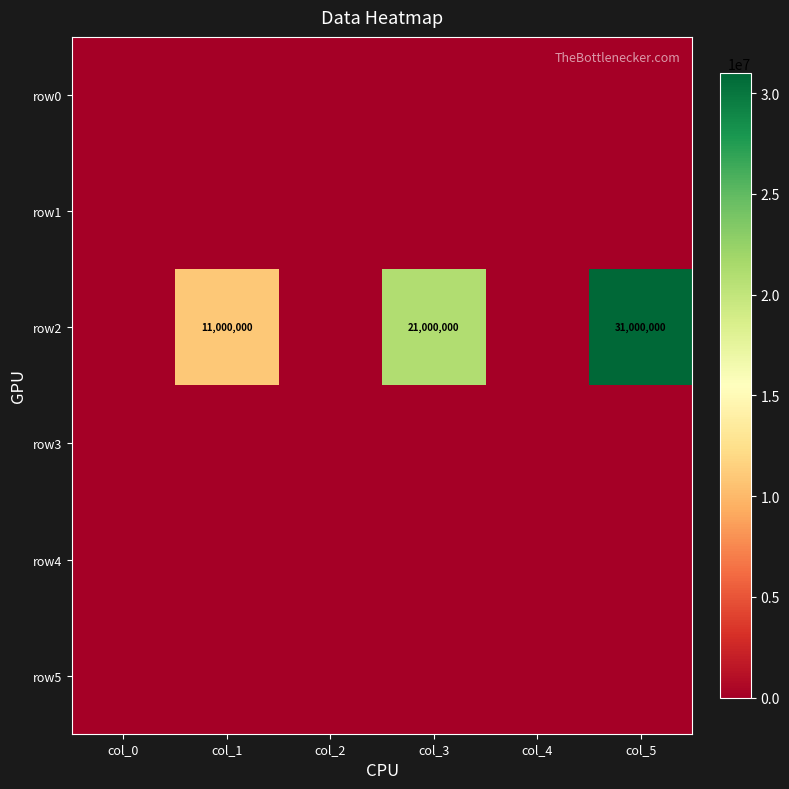

Which category has the highest value in the row0 series?

col_0